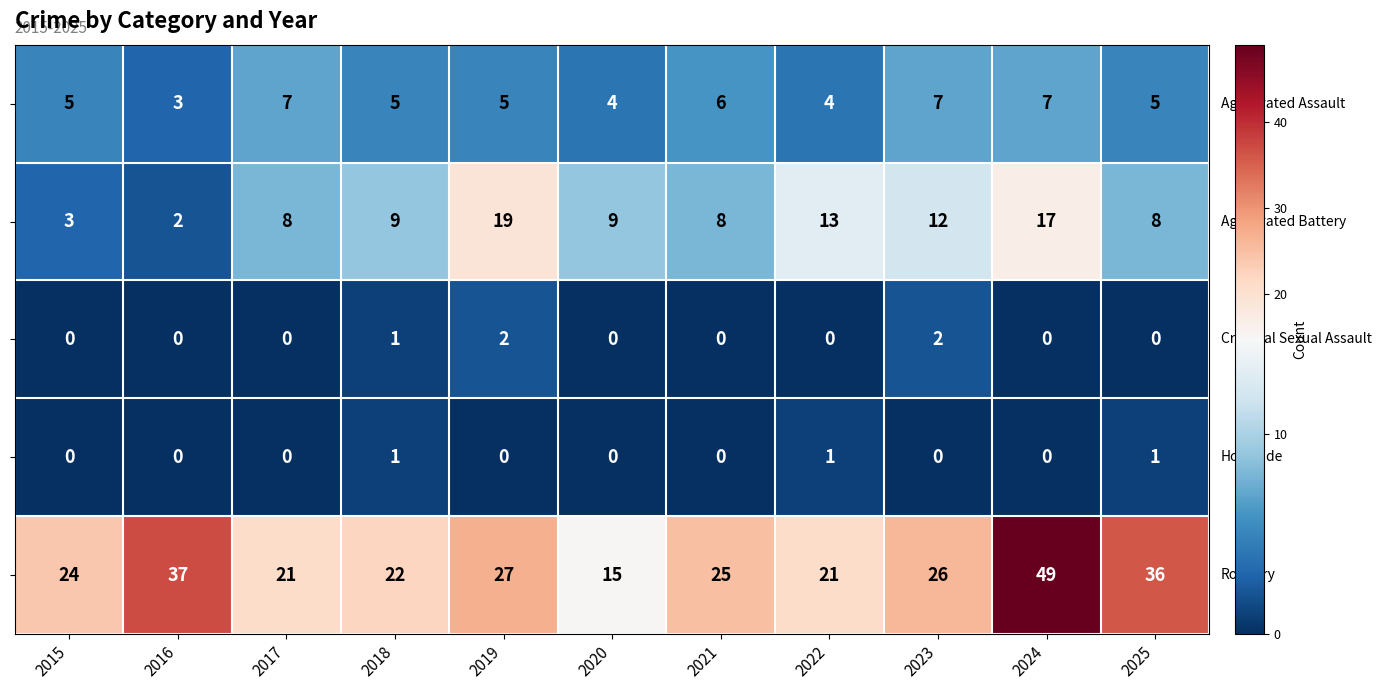

What is the total value across all series at 2021?

39